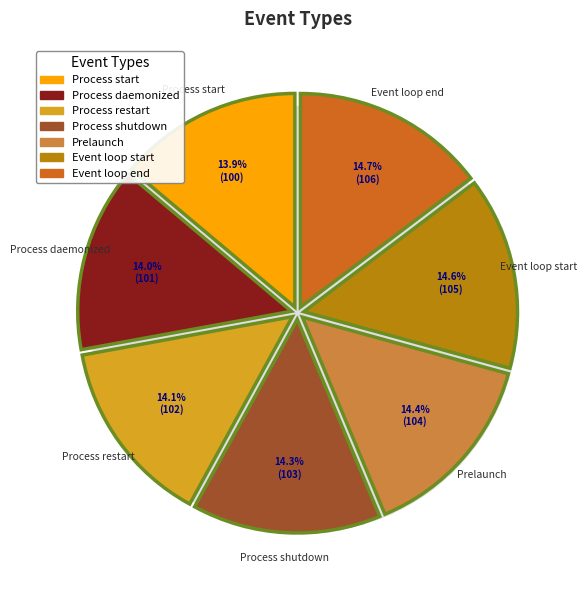

Is it true that Process daemonized is 5% of the pie?

False